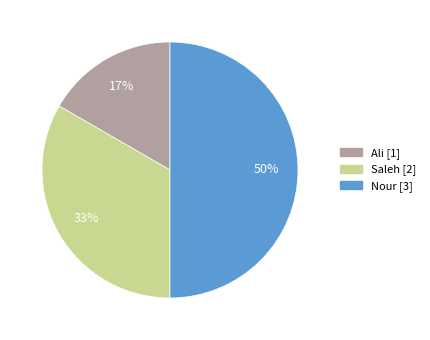

The Nour slice represents 37% of the pie. True or false?

False